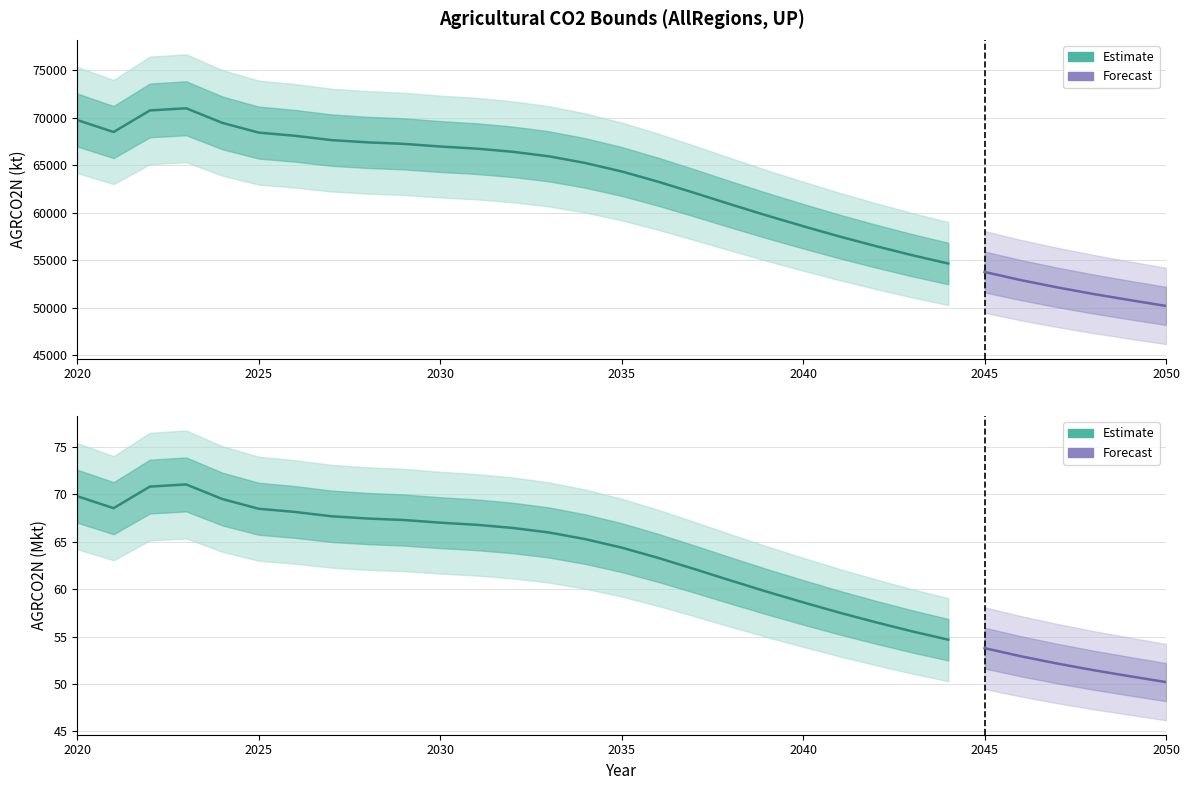

Is it true that AGRCO2N (Mkt) equals 60.9 at 2038?

True